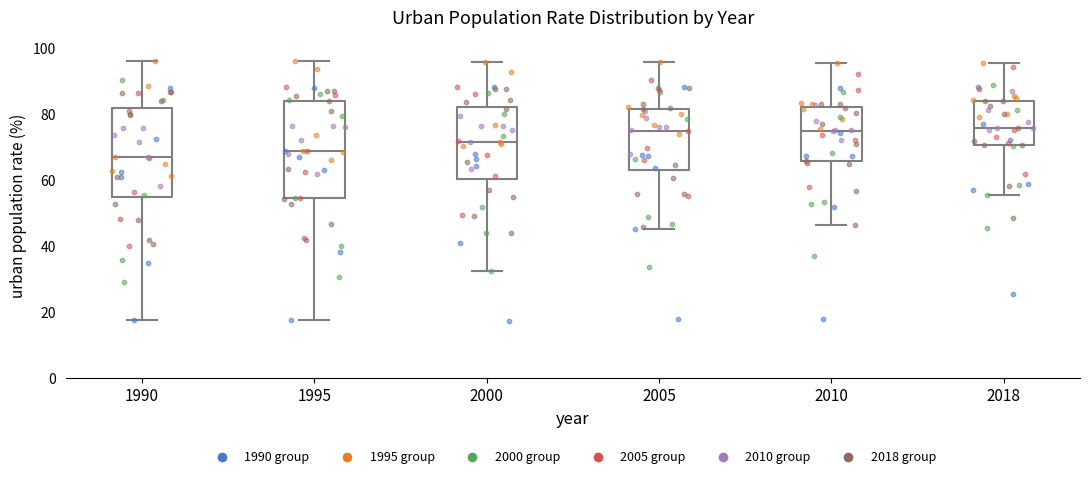

Reading left to right, transcribe this box plot: for each box, give where its median line is, the range the box spans, and where its two whiskers end, as read against the y-axis. The values are not printed on the chart, so give them approximately, as read against the axis.

1990: median 68, box 54 to 82, whiskers 18 to 96
1995: median 70, box 54 to 84, whiskers 18 to 96
2000: median 72, box 60 to 82, whiskers 32 to 96
2005: median 76, box 64 to 82, whiskers 46 to 96
2010: median 76, box 66 to 82, whiskers 46 to 96
2018: median 76, box 70 to 84, whiskers 56 to 96